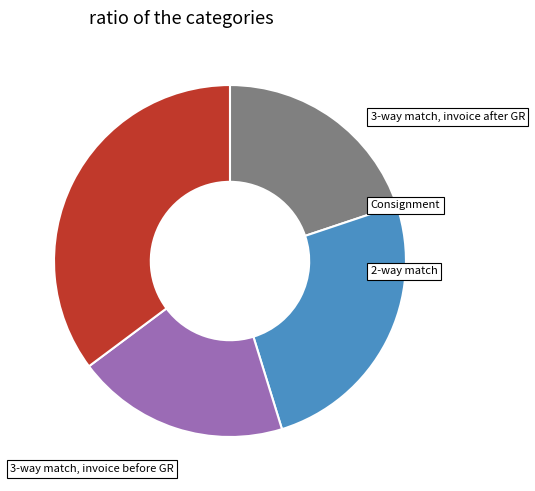

Is there any slice that represents more than half of the pie?

No